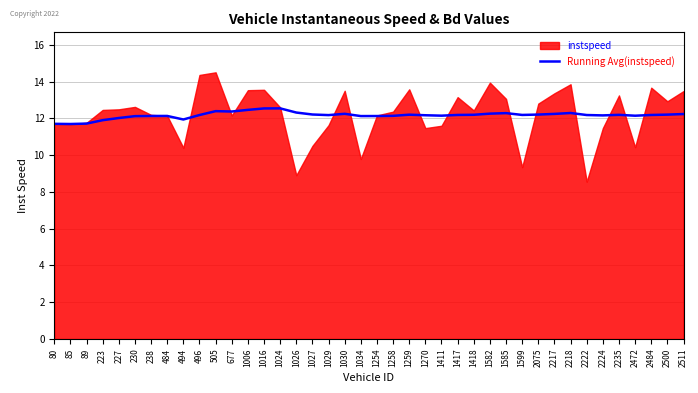

Does the chart have visible grid lines?

Yes